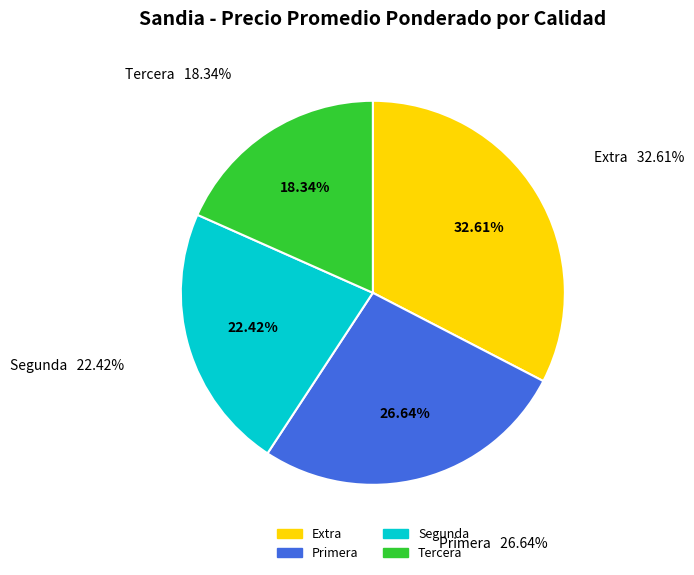

Is it true that Segunda is 9% of the pie?

False